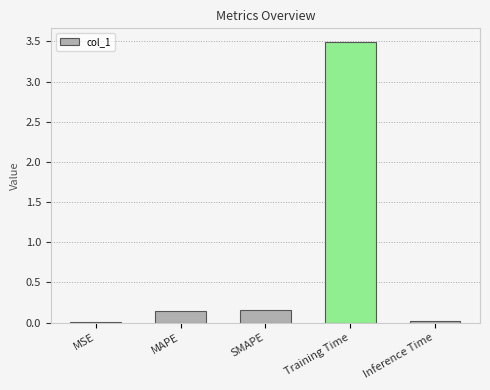

What is the sum of all values?

3.8